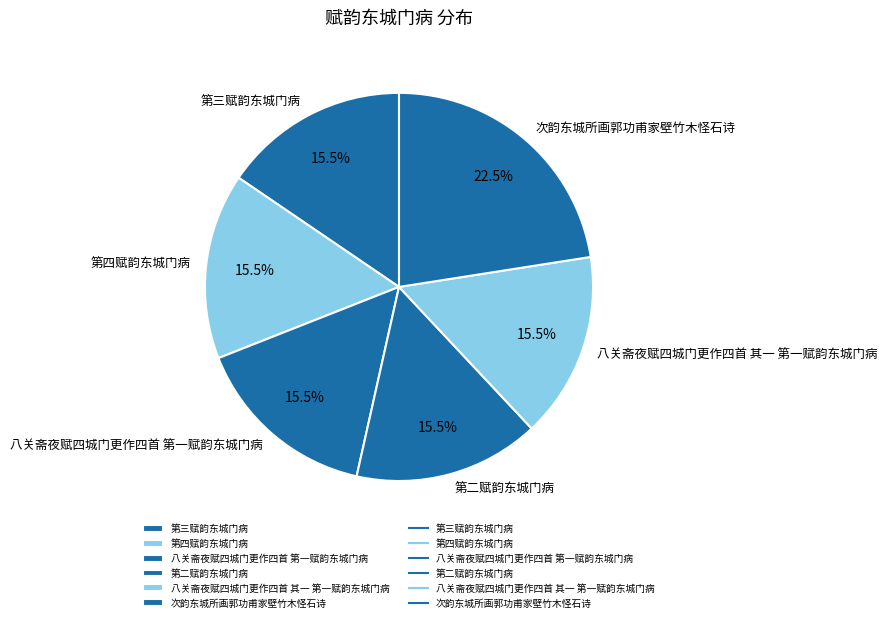

Which has a higher value, 第三赋韵东城门病 or 次韵东城所画郭功甫家壁竹木怪石诗?

次韵东城所画郭功甫家壁竹木怪石诗